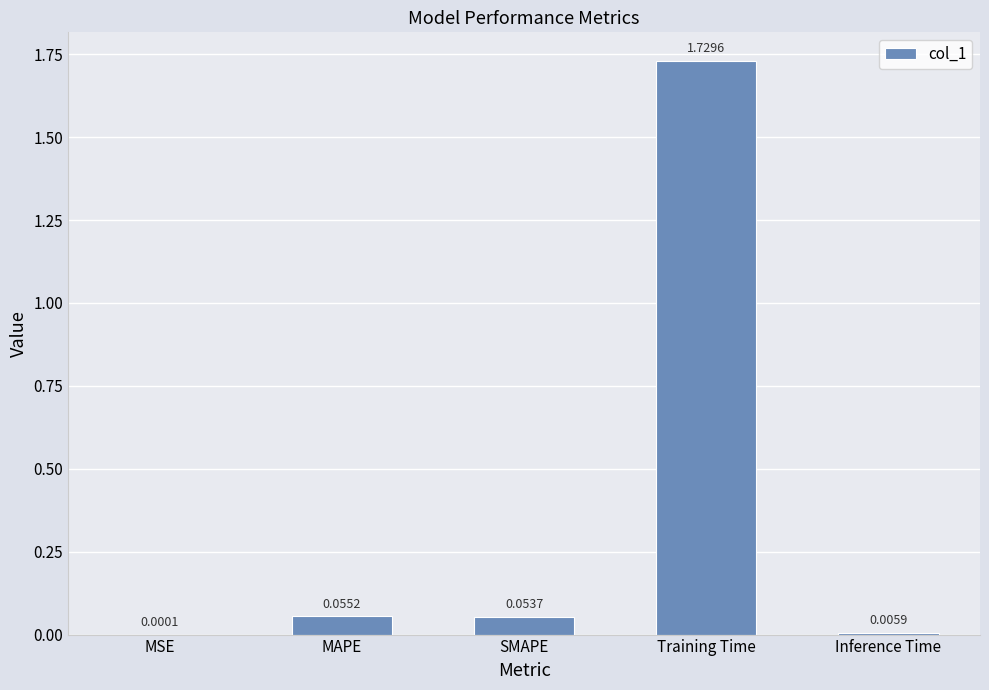

What is the sum of the values at Training Time and MAPE?

1.8